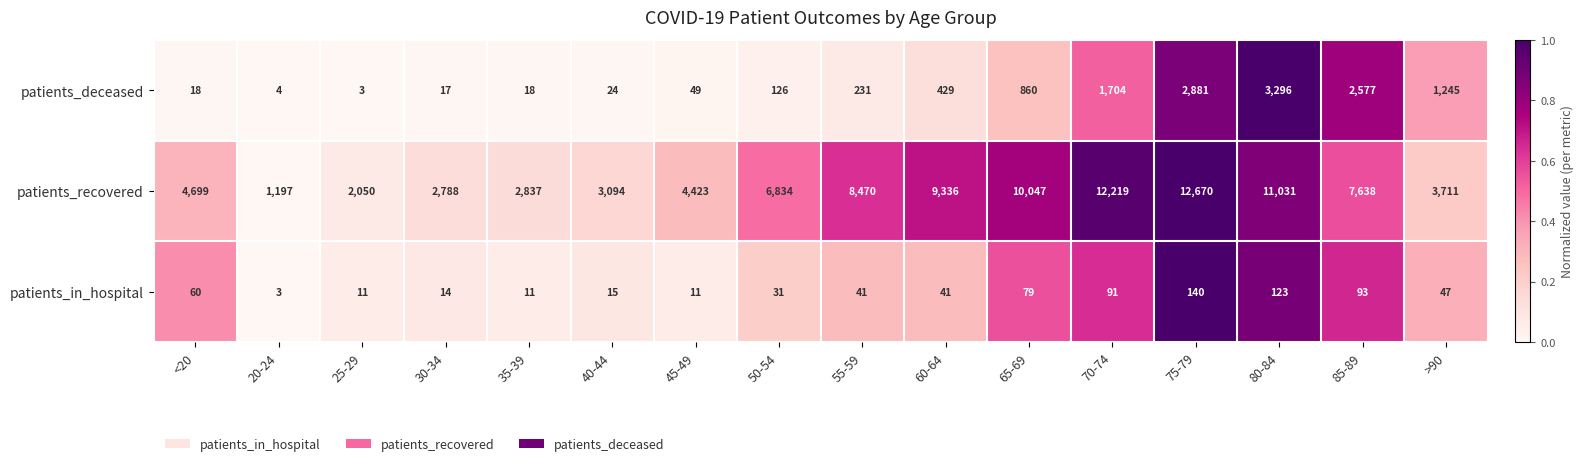

Is the value of patients_recovered at 45-49 greater than the value of patients_in_hospital at 40-44?

Yes